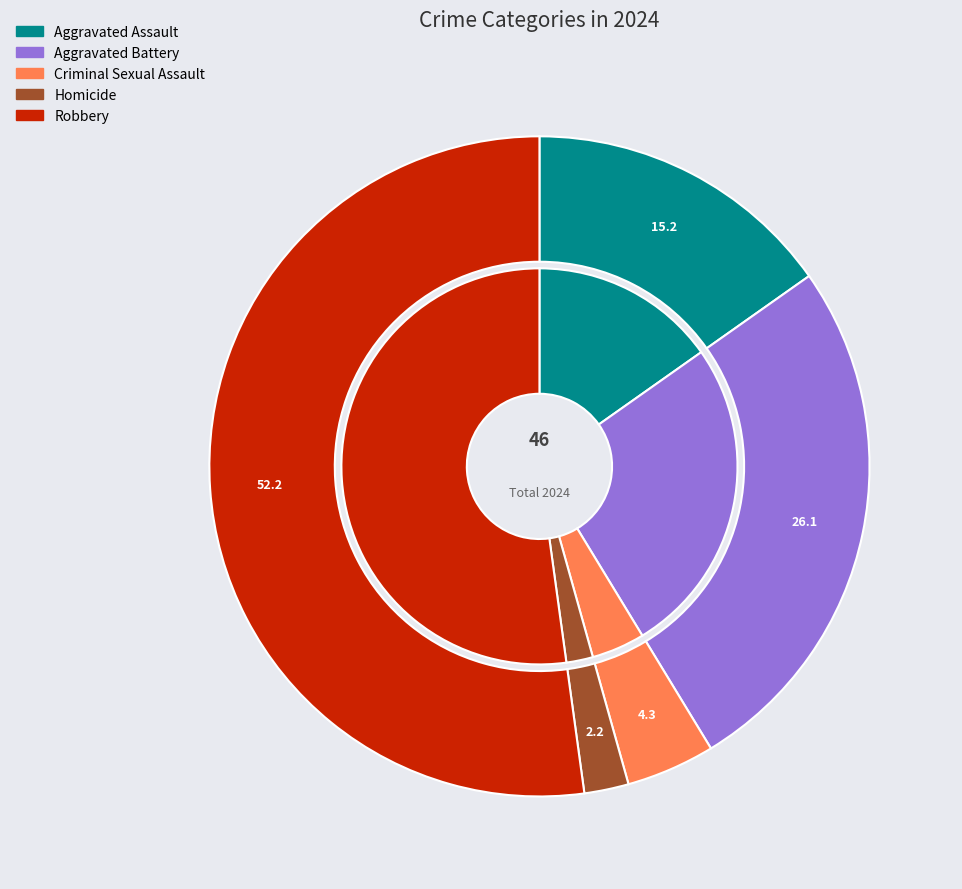

Is there any slice that represents more than half of the pie?

Yes